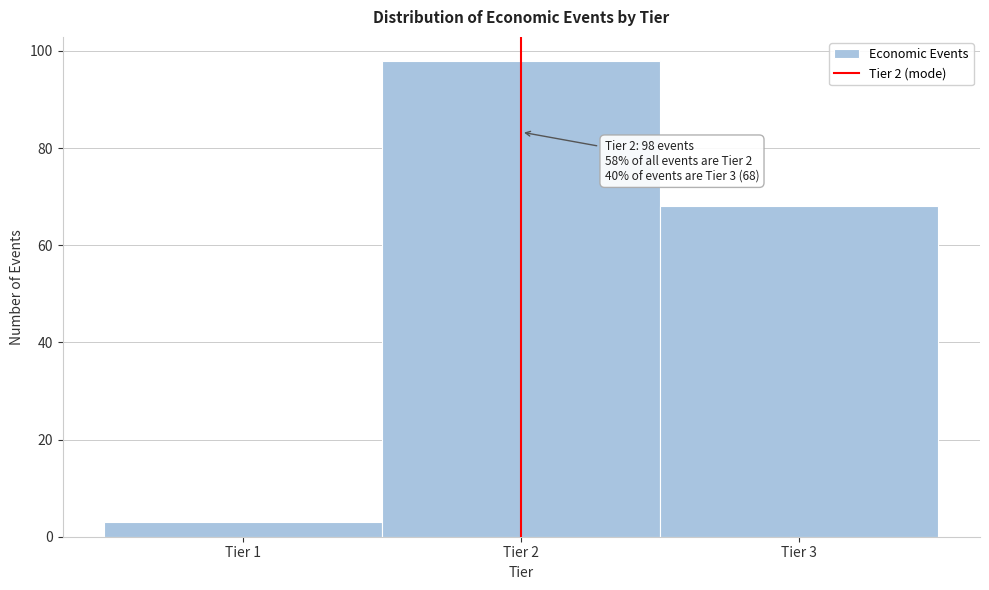

Which range on the x-axis has the tallest bar?

1.5 to 2.5